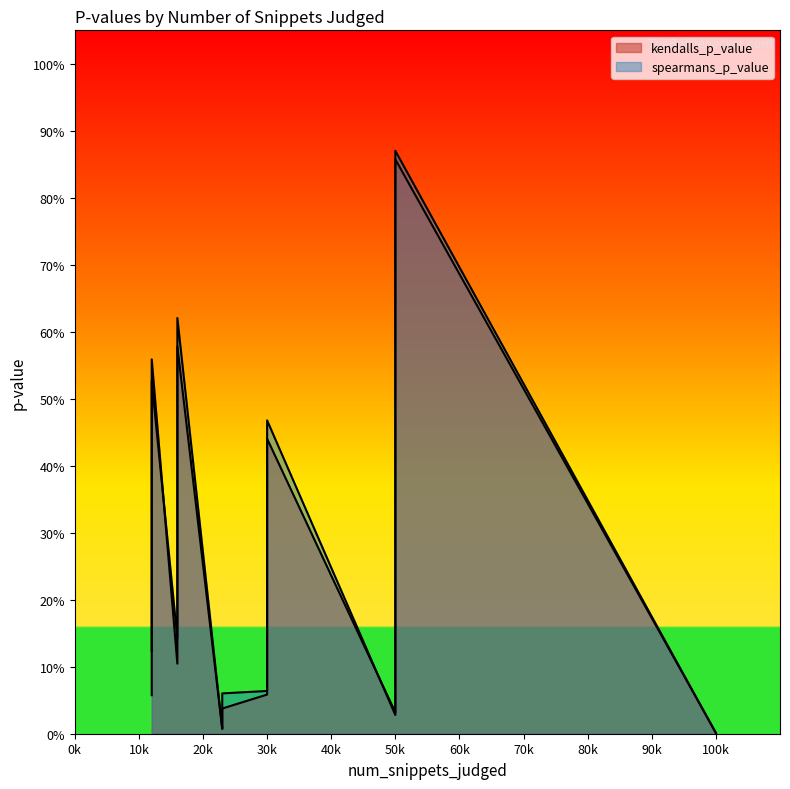

Between which two adjacent categories do spearmans_p_value and kendalls_p_value first intersect?

23 and 23